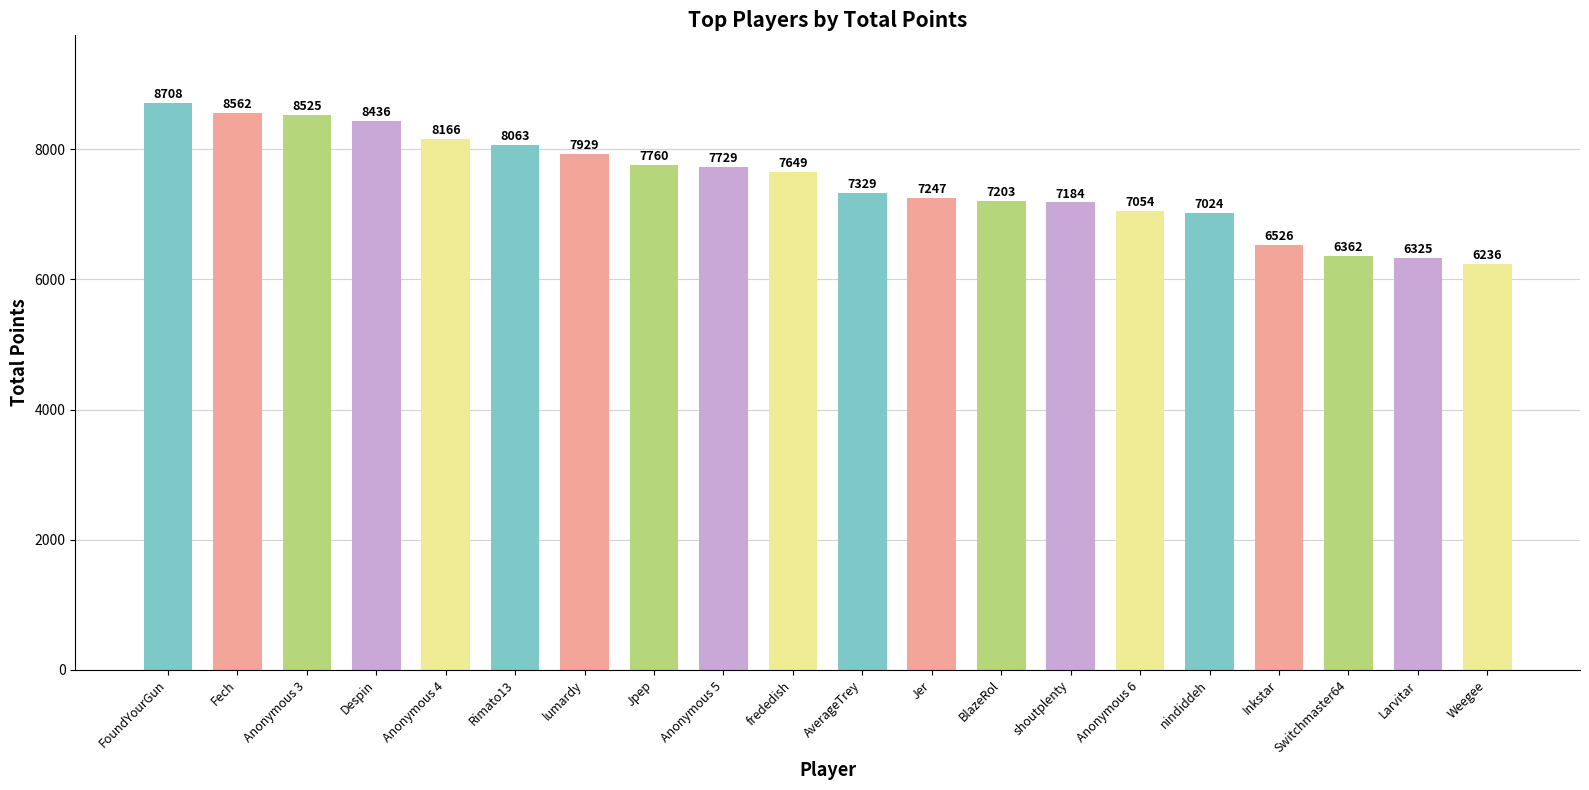

How many distinct data groups are displayed?

1